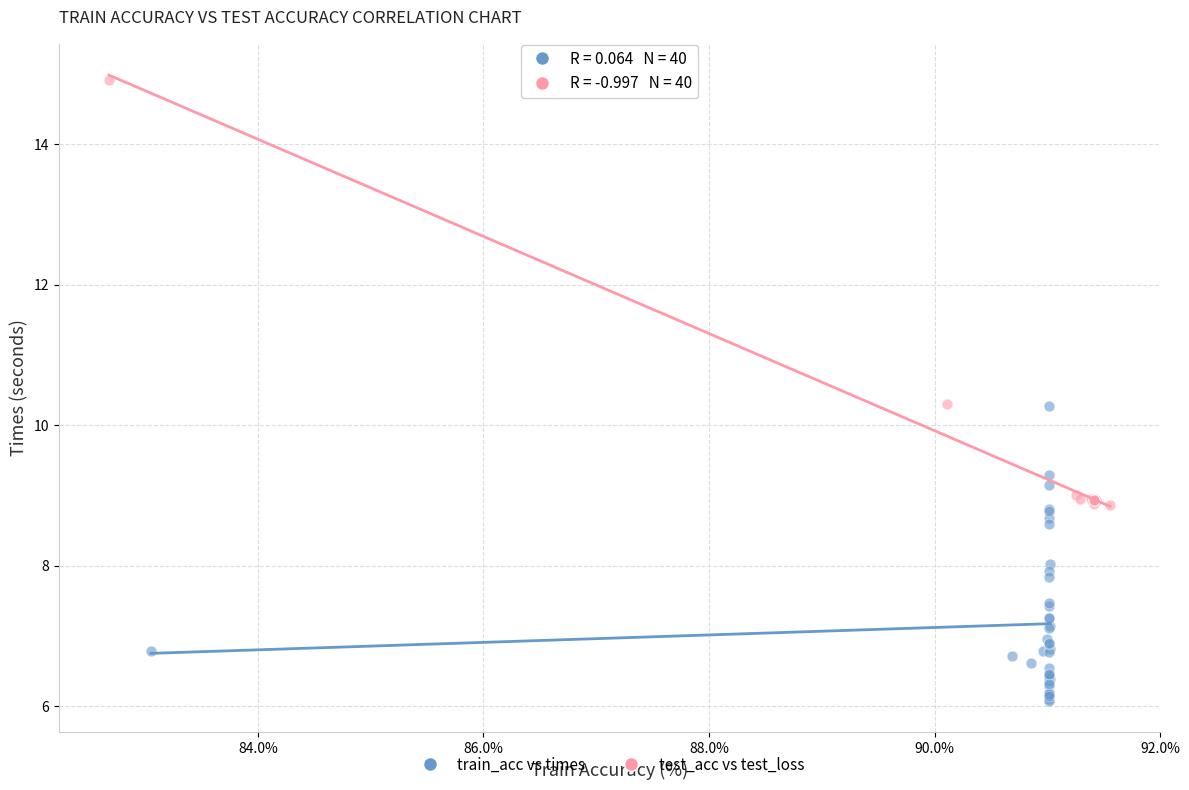

What are all the series names shown in the legend?

train_acc vs times, test_acc vs test_loss